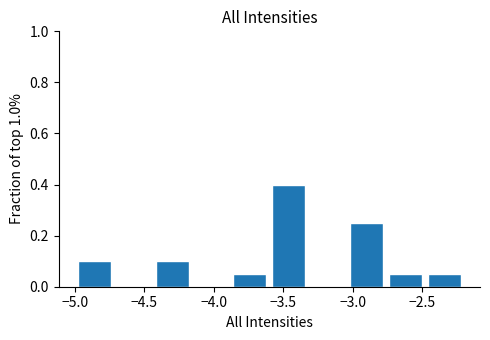

Reading left to right, transcribe this chart: for each bar, give the range it covers on the x-axis and its height. Neither the bar edges nor the heights are printed on the chart, so give them approximately, as read against the axes.

-5.00 to -4.72: 0.10
-4.72 to -4.44: 0
-4.44 to -4.16: 0.10
-4.16 to -3.88: 0
-3.88 to -3.60: 0.06
-3.60 to -3.32: 0.40
-3.32 to -3.04: 0
-3.04 to -2.76: 0.26
-2.76 to -2.48: 0.06
-2.48 to -2.20: 0.06